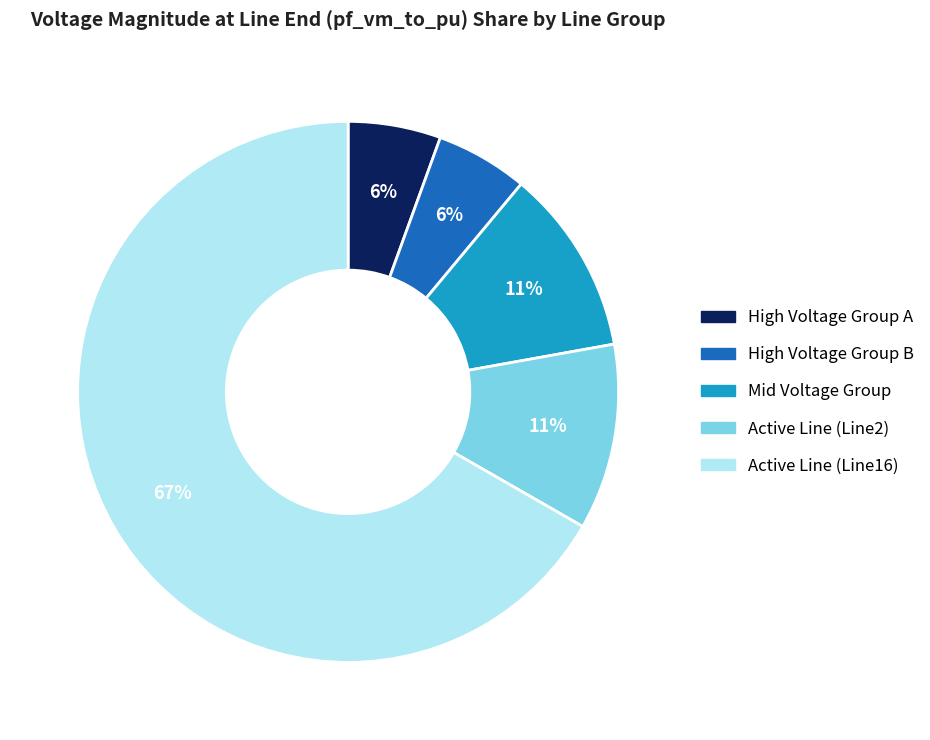

To the nearest percent, what is the average slice percentage?

20%